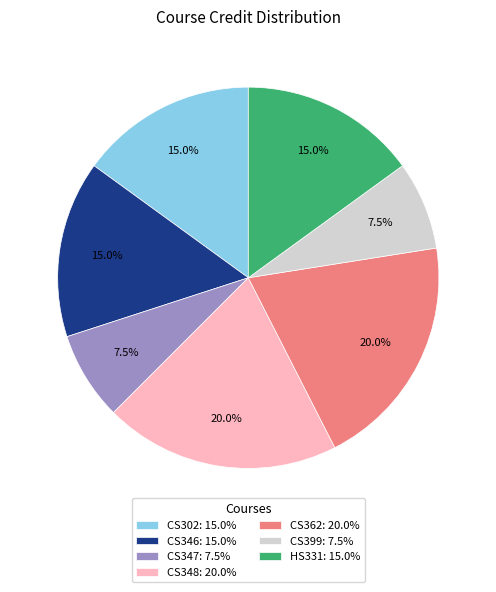

Is it true that HS331 is 15% of the pie?

True